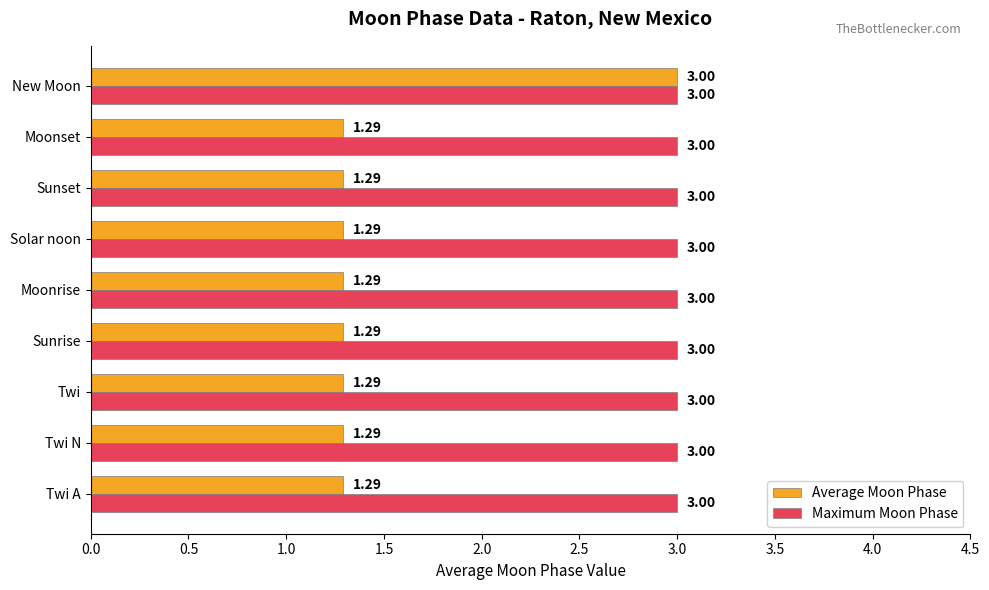

What is the maximum value shown in the chart?

3.0